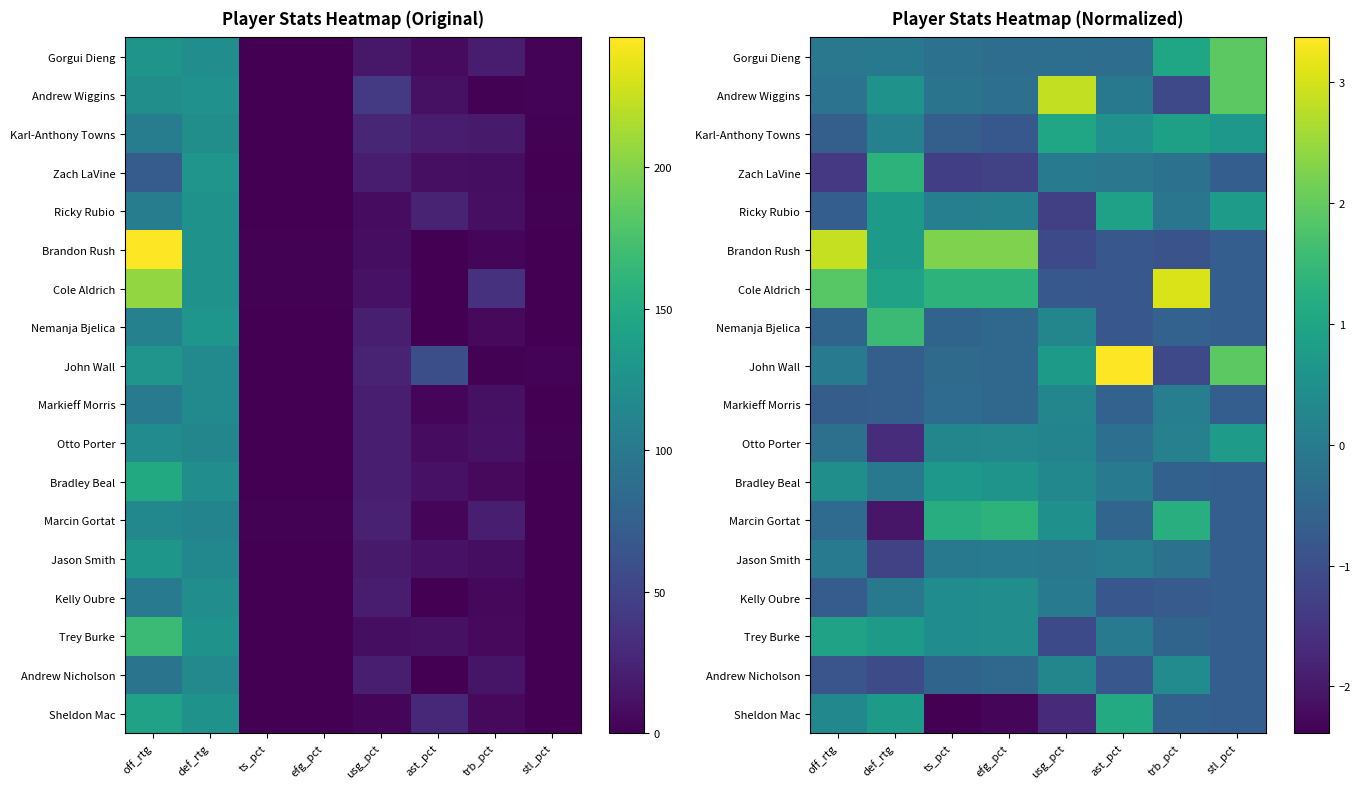

At which category does the chart reach its minimum across all series?

ts_pct